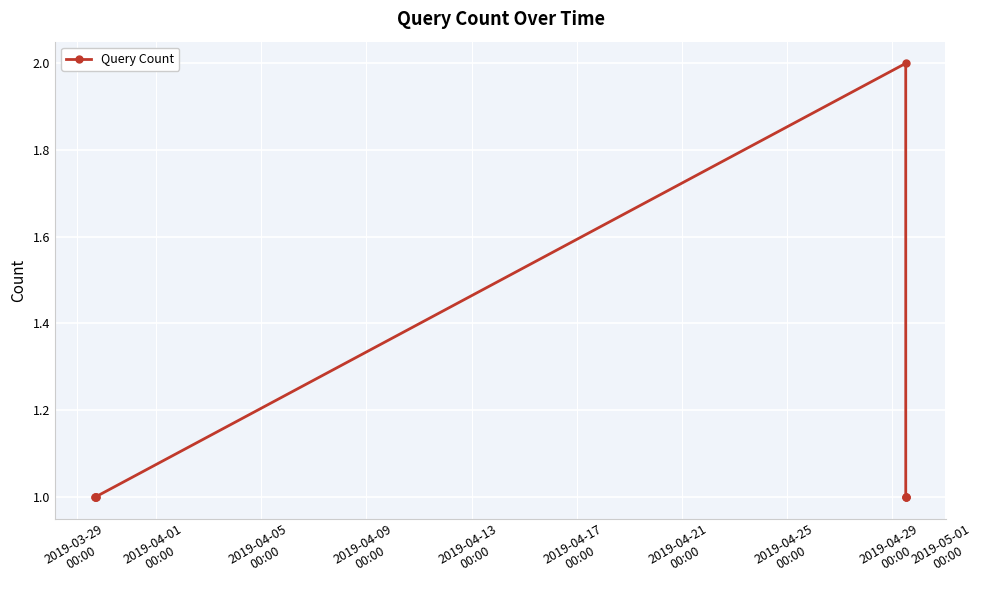

How many series are shown in this chart?

1